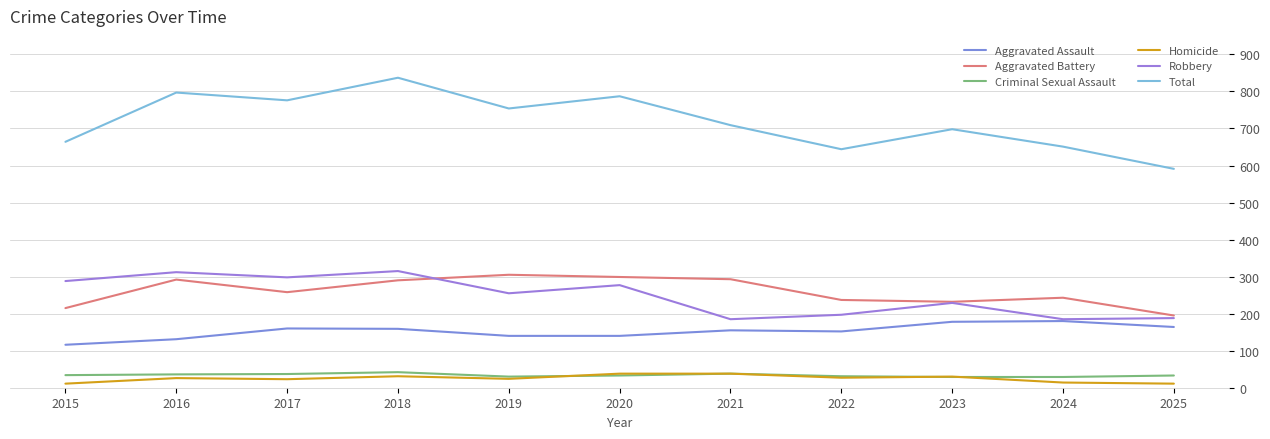

What is the value of the Criminal Sexual Assault point at the 1st from the left?

34